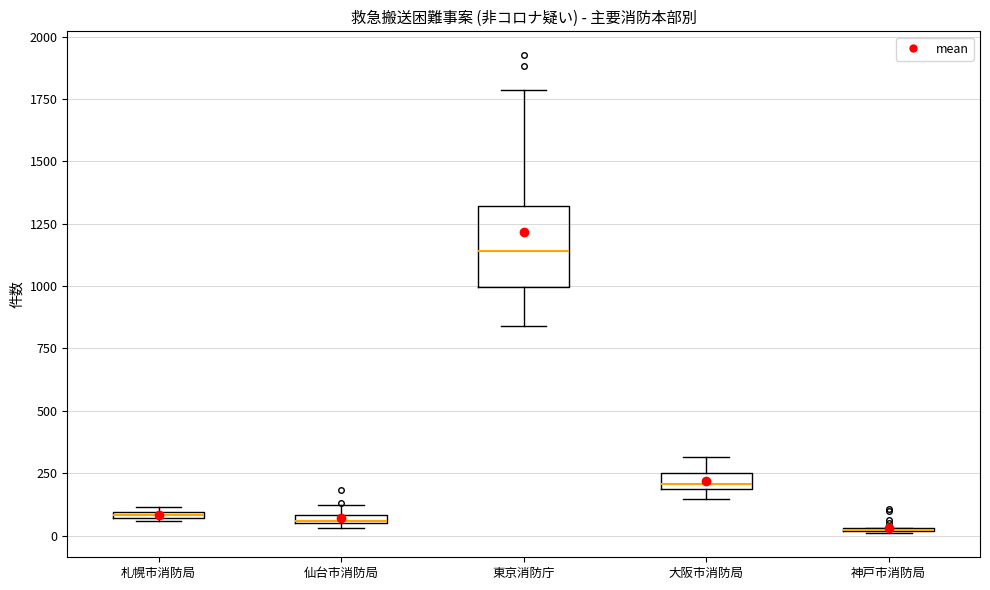

Where is the upper edge of the box for 仙台市消防局 on the y-axis? The values are not printed on the chart, so give them approximately, as read against the axis.

100